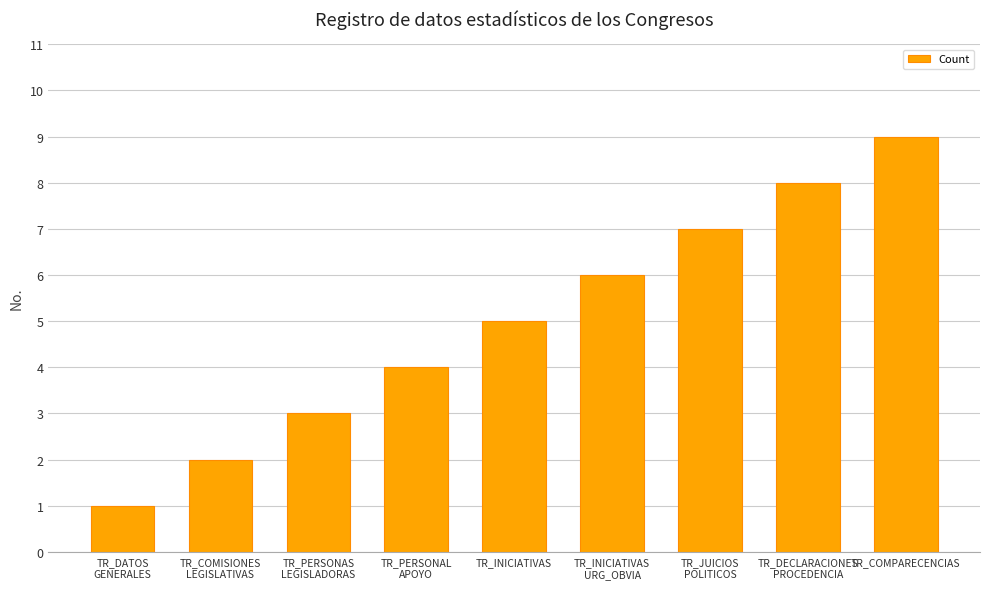

What value does the data have at TR_DATOS
GENERALES?

1